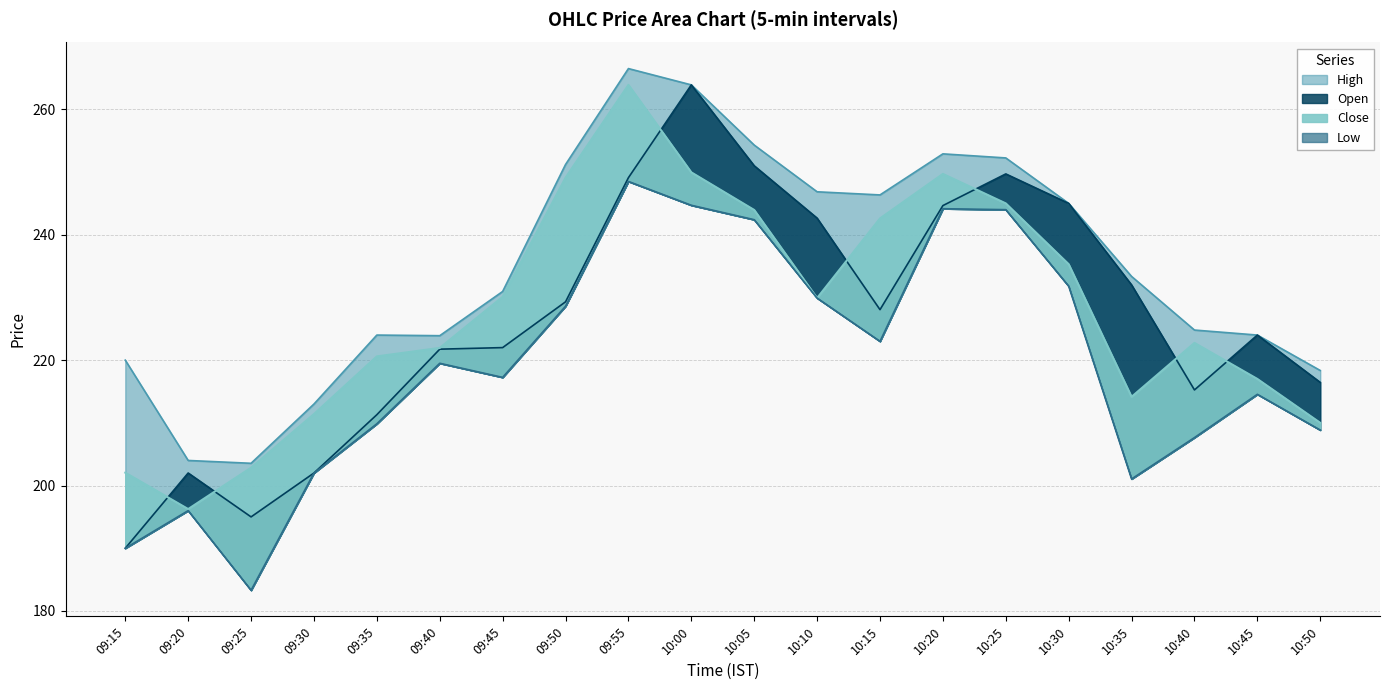

What is the average value of the low series?

219.4